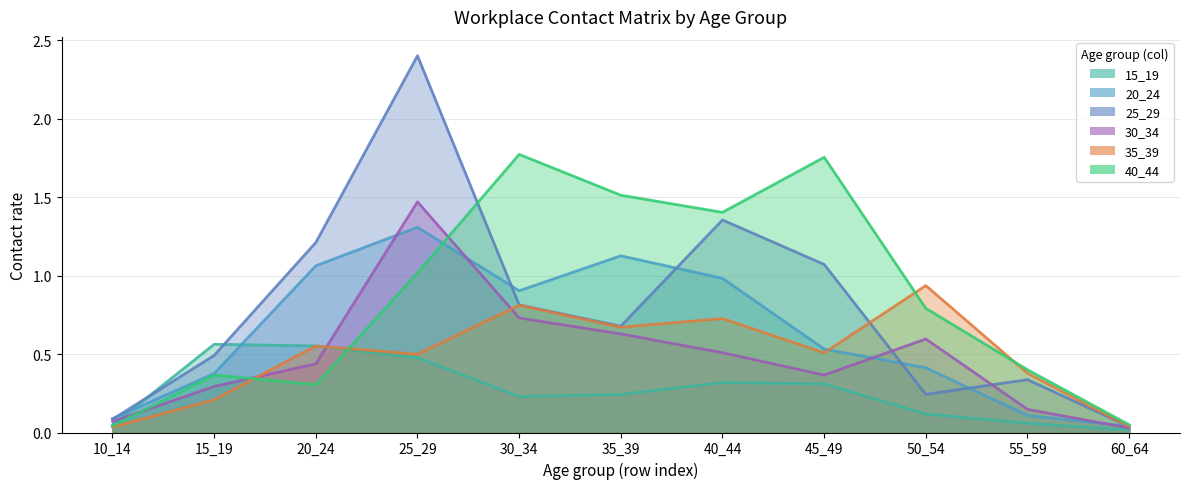

What is the spread (max minus min) of values at 40_44?

1.1